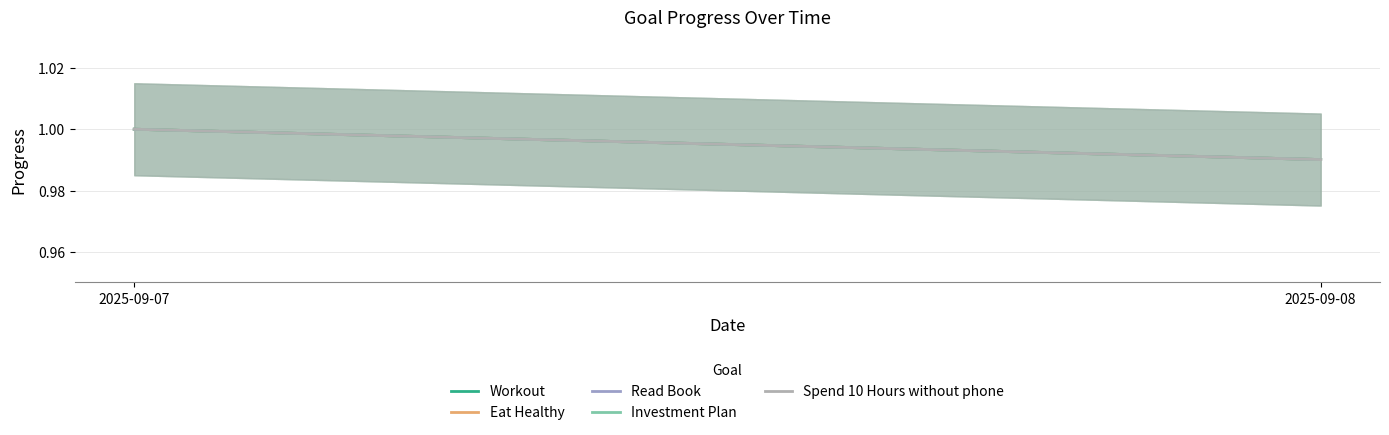

Which category has the highest value across all series?

2025-09-07